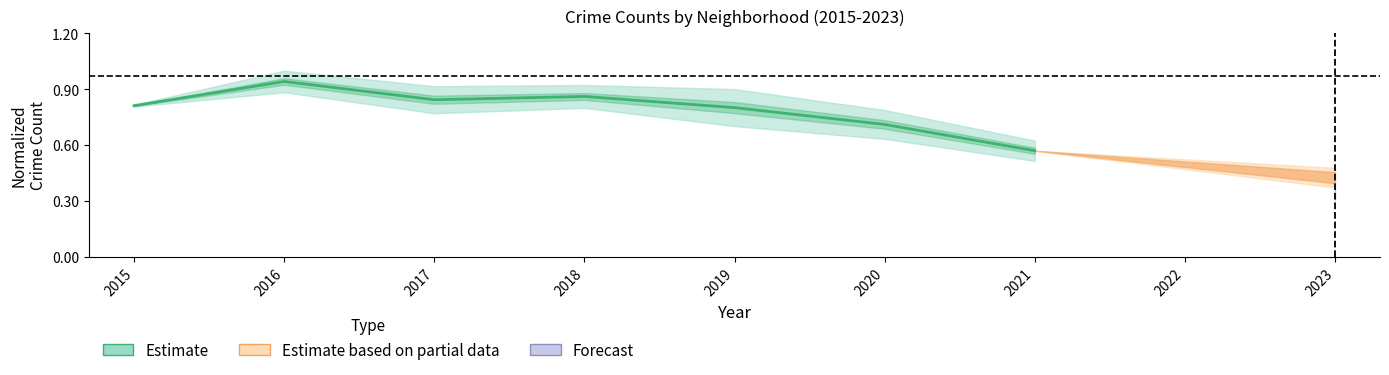

What is the difference between the second highest and second lowest values?

0.2